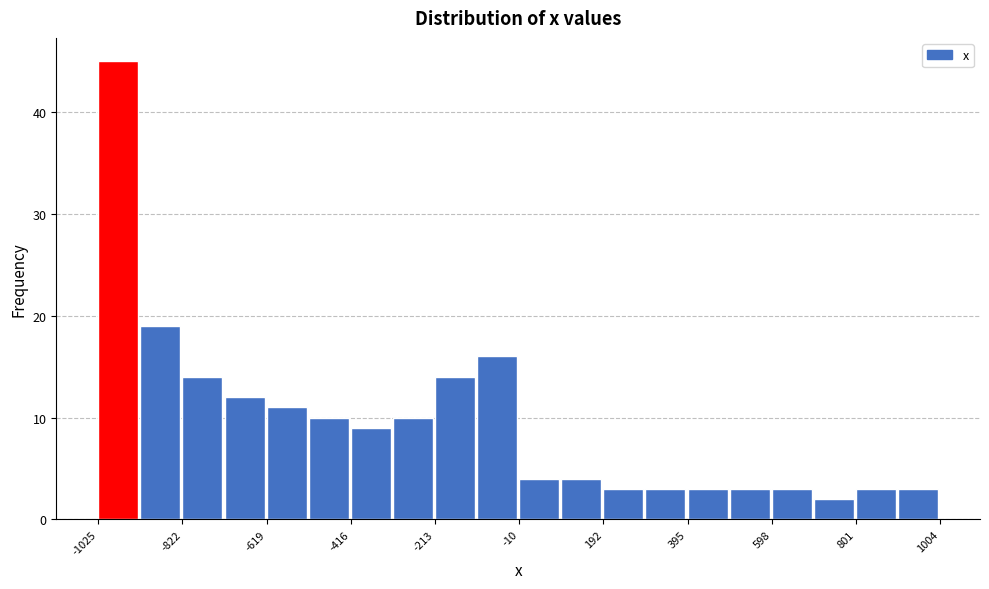

Read against the x-axis, roughly where is the centre of the tallest bar?

-1000